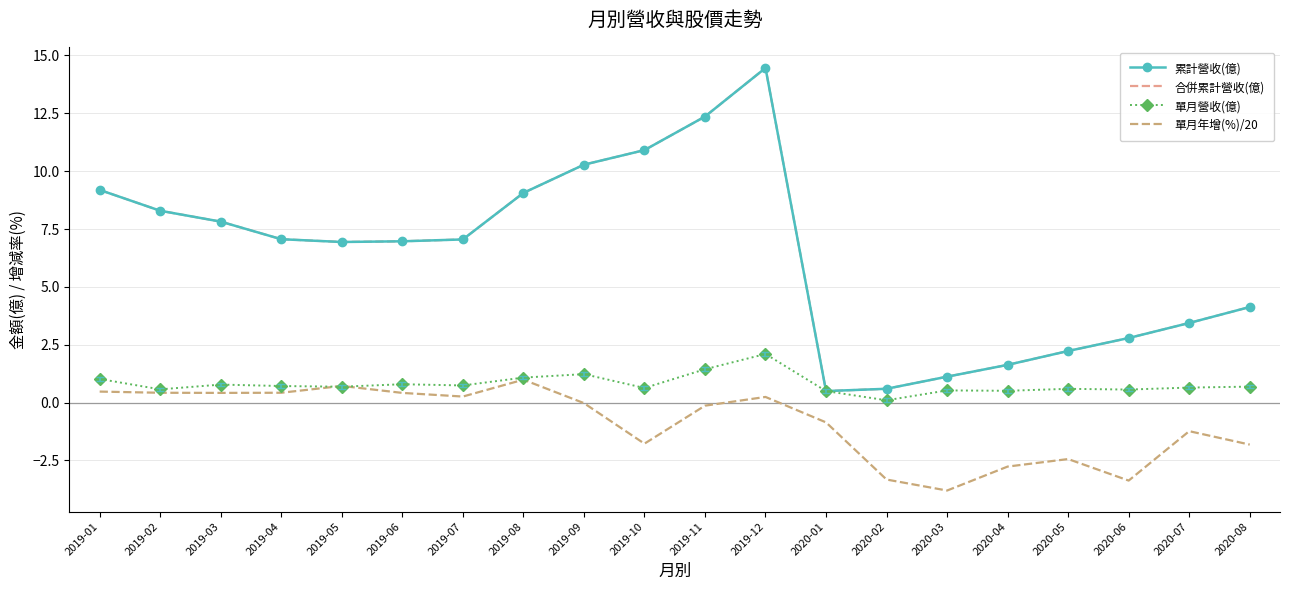

Reading left to right, what are all the values shown in this chart?

累計營收(億): 2019-01=9.2	2019-02=8.3	2019-03=7.8	2019-04=7.1	2019-05=6.9	2019-06=7.0	2019-07=7.0	2019-08=9.1	2019-09=10.3	2019-10=10.9	2019-11=12.4	2019-12=14.5	2020-01=0.5	2020-02=0.6	2020-03=1.1	2020-04=1.6	2020-05=2.2	2020-06=2.8	2020-07=3.4	2020-08=4.1
合併累計營收(億): 2019-01=9.2	2019-02=8.3	2019-03=7.8	2019-04=7.1	2019-05=6.9	2019-06=7.0	2019-07=7.0	2019-08=9.1	2019-09=10.3	2019-10=10.9	2019-11=12.4	2019-12=14.5	2020-01=0.5	2020-02=0.6	2020-03=1.1	2020-04=1.6	2020-05=2.2	2020-06=2.8	2020-07=3.4	2020-08=4.1
單月營收(億): 2019-01=1.0	2019-02=0.6	2019-03=0.8	2019-04=0.7	2019-05=0.7	2019-06=0.8	2019-07=0.7	2019-08=1.1	2019-09=1.2	2019-10=0.6	2019-11=1.4	2019-12=2.1	2020-01=0.5	2020-02=0.1	2020-03=0.5	2020-04=0.5	2020-05=0.6	2020-06=0.6	2020-07=0.6	2020-08=0.7
單月年增(%)/20: 2019-01=0.5	2019-02=0.4	2019-03=0.4	2019-04=0.4	2019-05=0.7	2019-06=0.4	2019-07=0.3	2019-08=1.0	2019-09=-0.0	2019-10=-1.8	2019-11=-0.1	2019-12=0.2	2020-01=-0.9	2020-02=-3.3	2020-03=-3.8	2020-04=-2.8	2020-05=-2.4	2020-06=-3.4	2020-07=-1.2	2020-08=-1.8